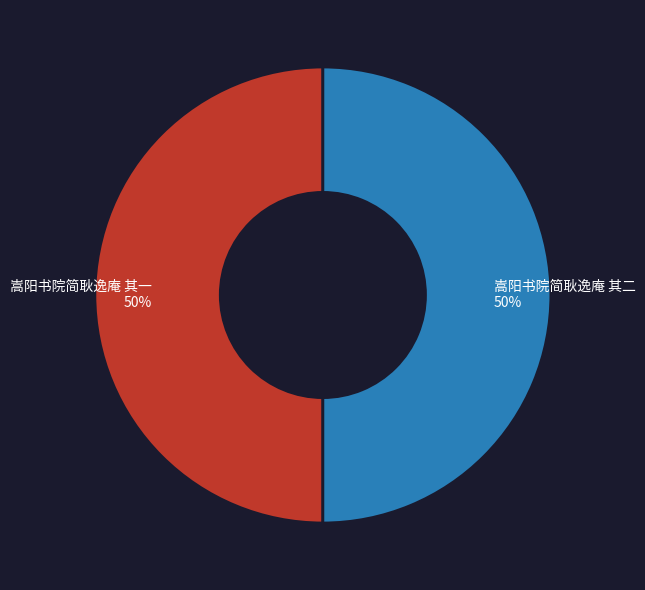

What is the ratio of the value at 嵩阳书院简耿逸庵 其一 to the value at 嵩阳书院简耿逸庵 其二?

1.0